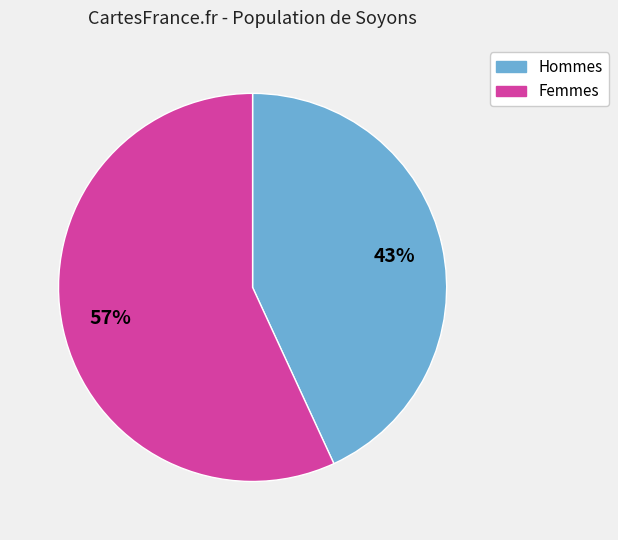

Is there a majority slice in this chart?

Yes